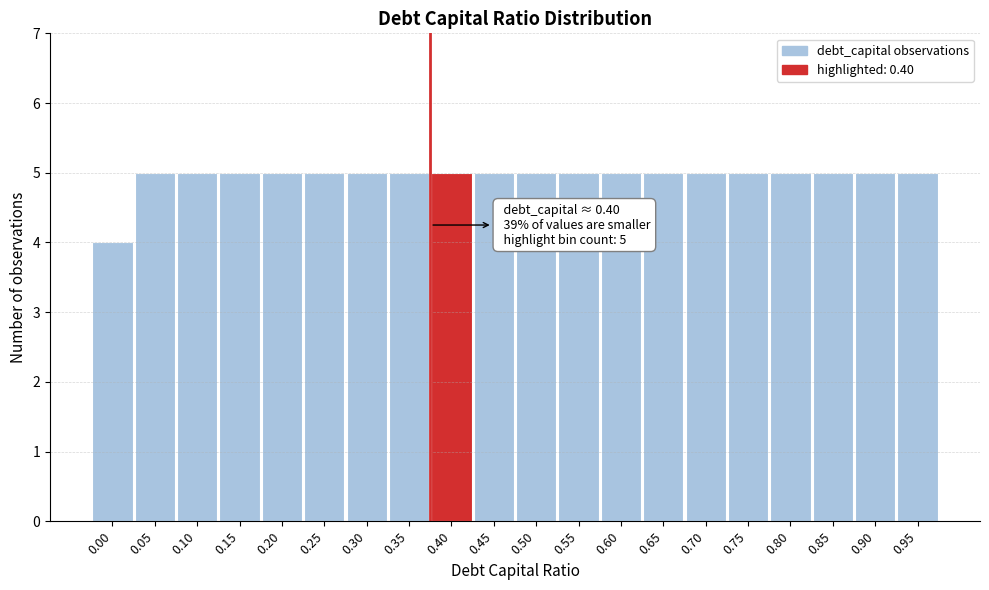

Reading left to right, list all the values displayed in this chart.

4	5	5	5	5	5	5	5	5	5	5	5	5	5	5	5	5	5	5	5